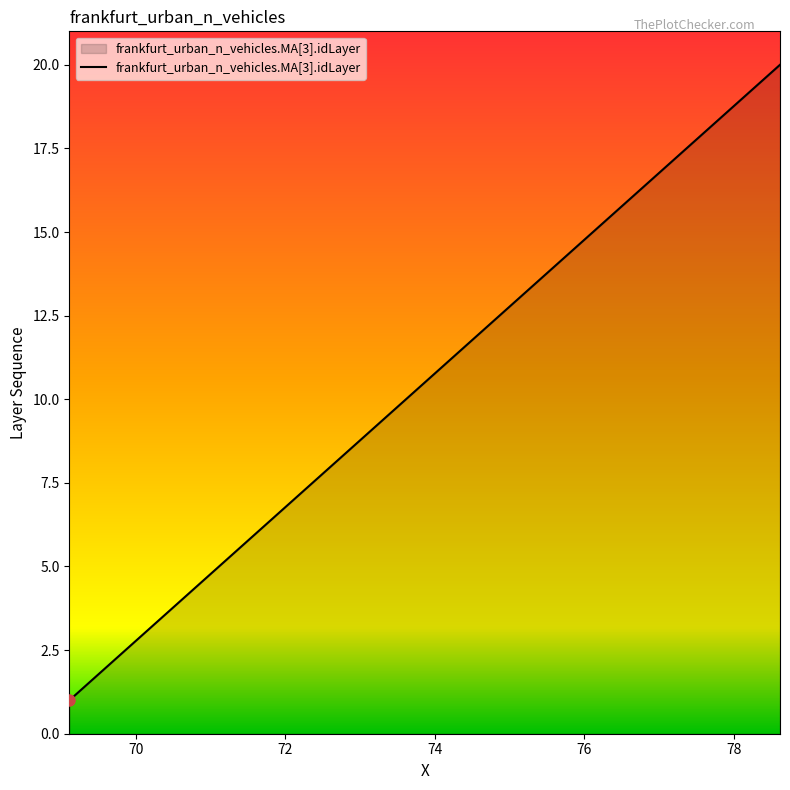

What is the maximum value shown in the chart?

20